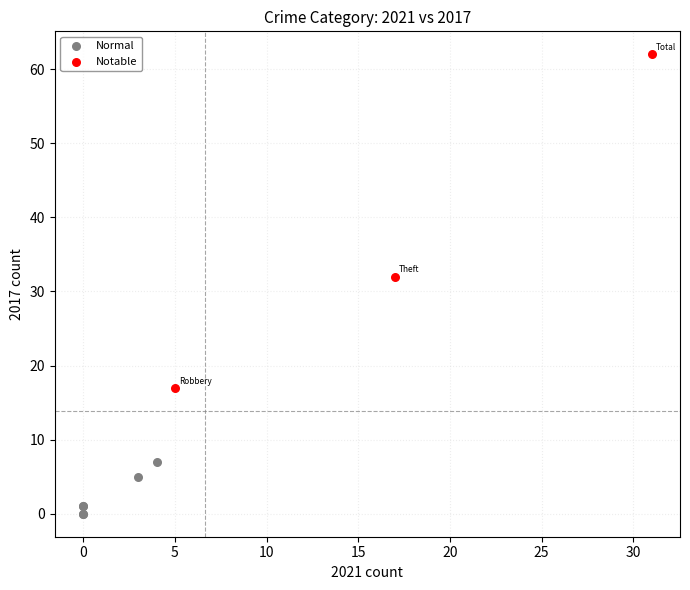

Which series reaches the maximum Y coordinate?

Notable